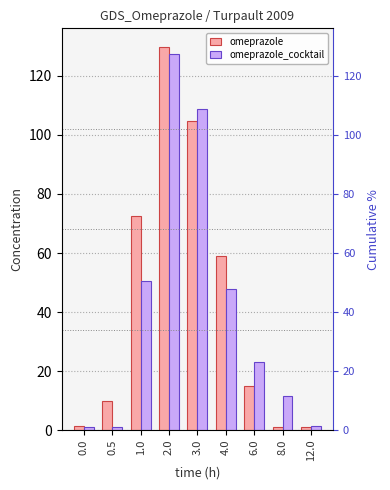

Which category has the highest value in the omeprazole series?

2.0